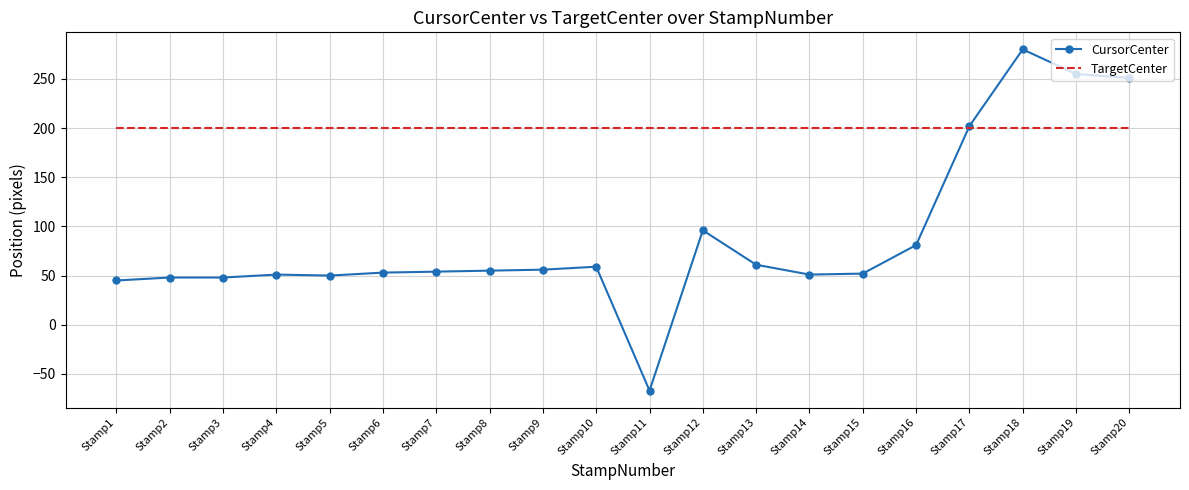

Rank the series by their maximum value, from lowest to highest.

TargetCenter, CursorCenter